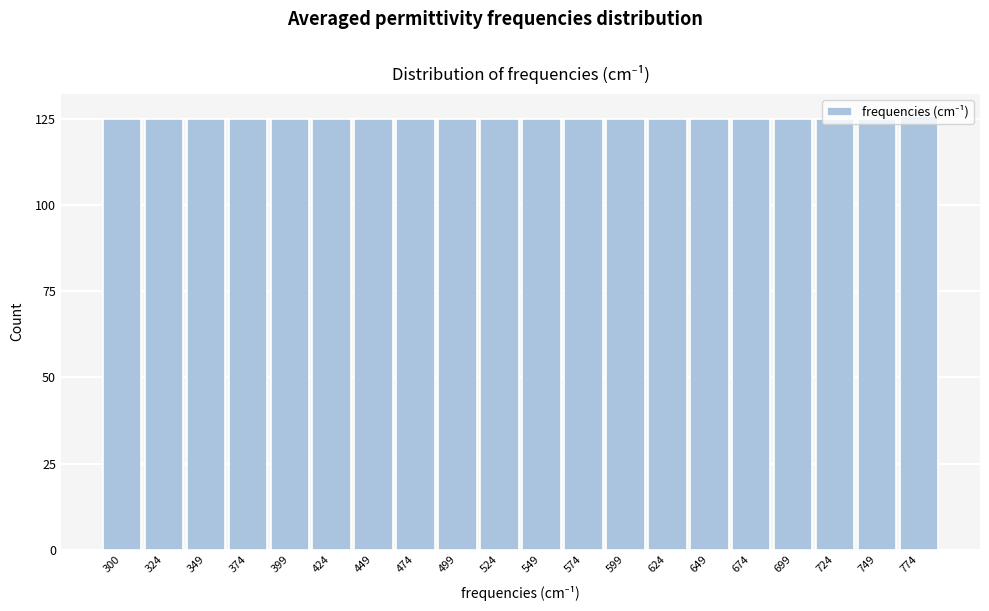

What is the value of the 6th bar from the left?

125